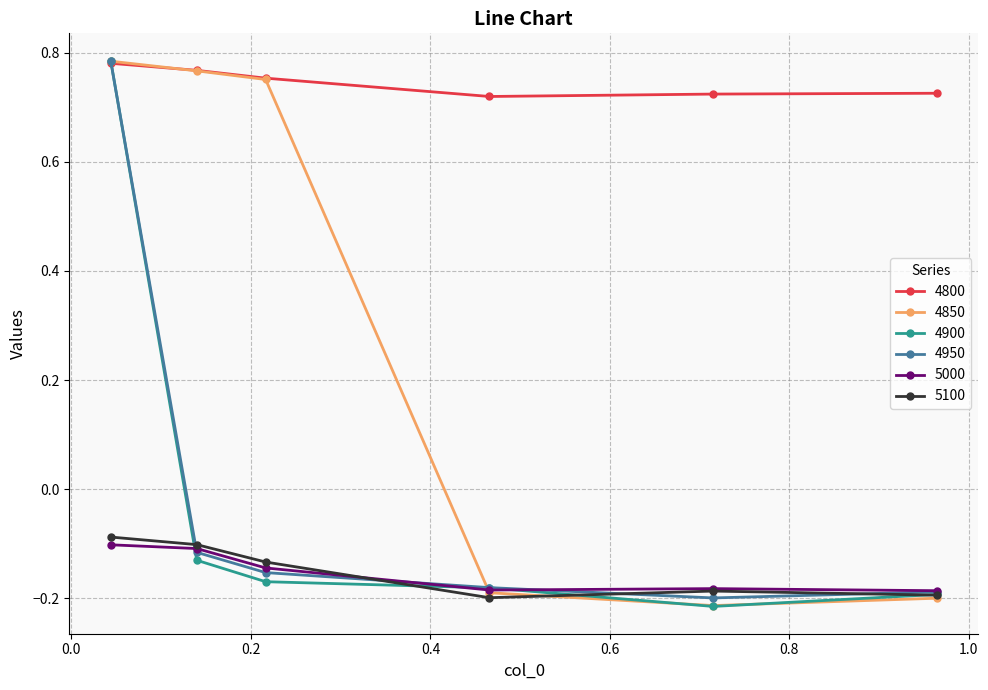

True or false: 5100 has more than 2 interior local peaks.

False